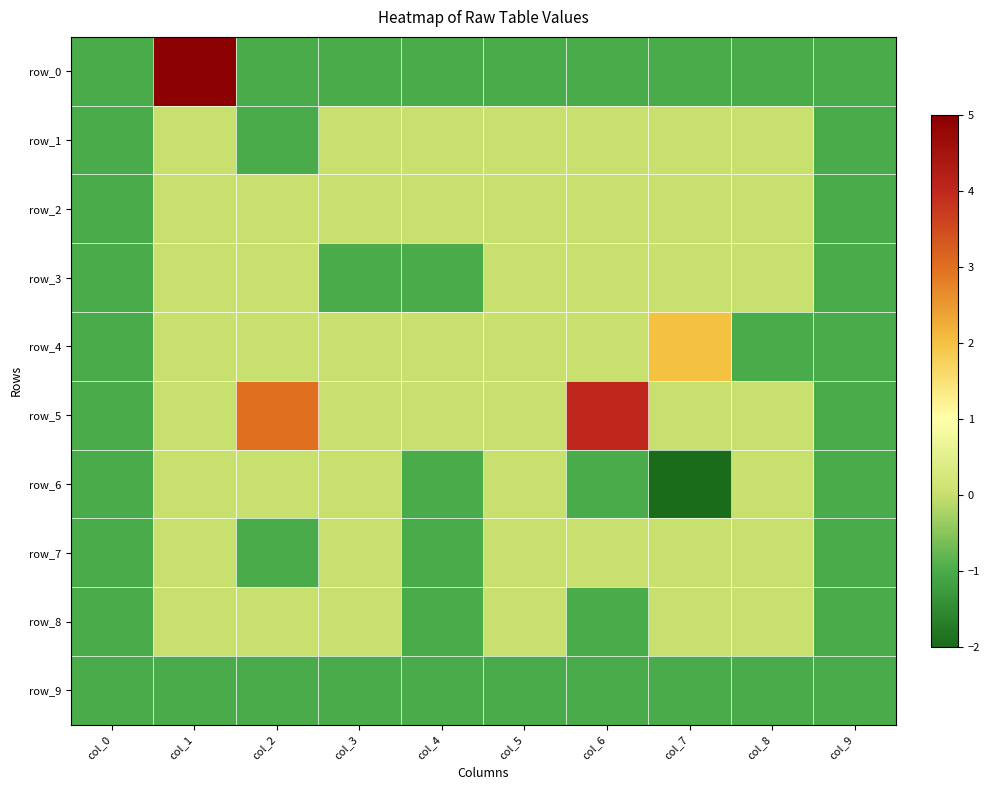

Where is row_6 nearest to the value -1?

col_0